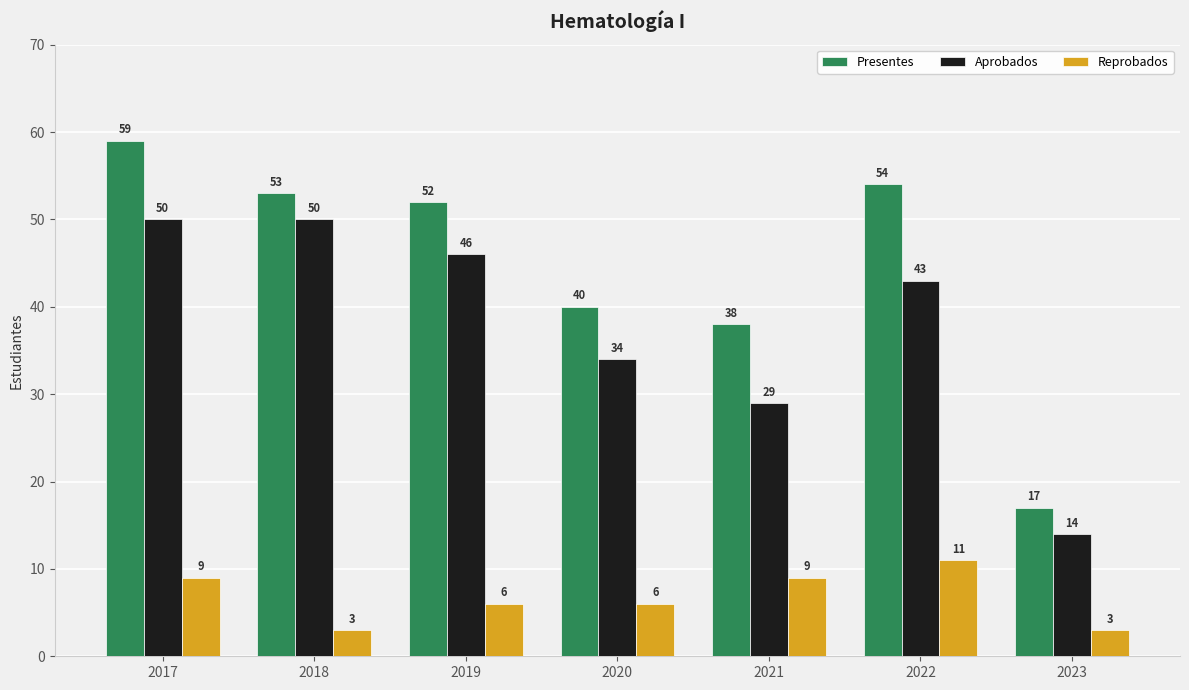

List the series in order of their overall mean, lowest first.

Reprobados, Aprobados, Presentes